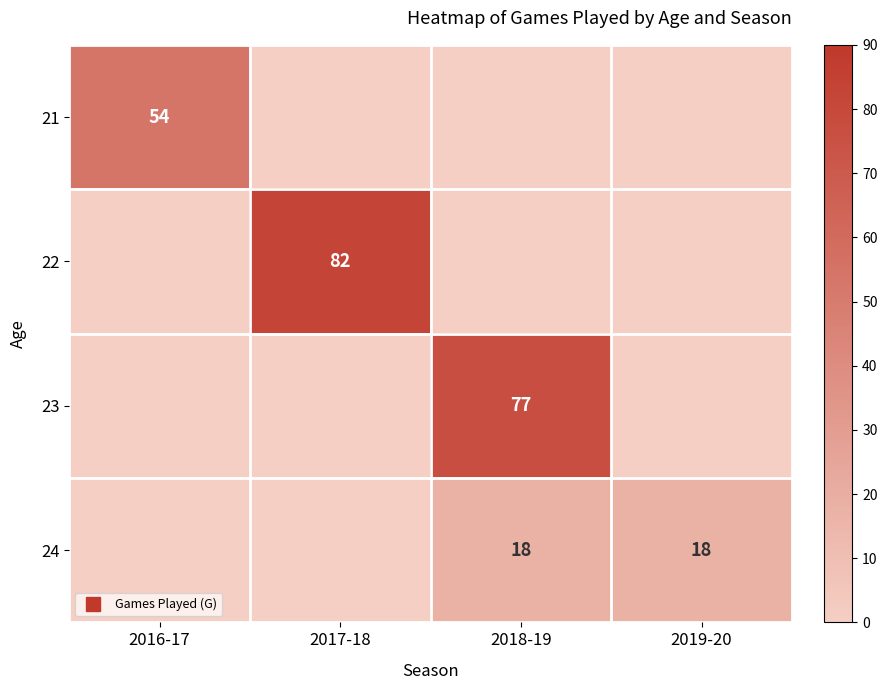

At which label does 22 reach its minimum?

2016-17